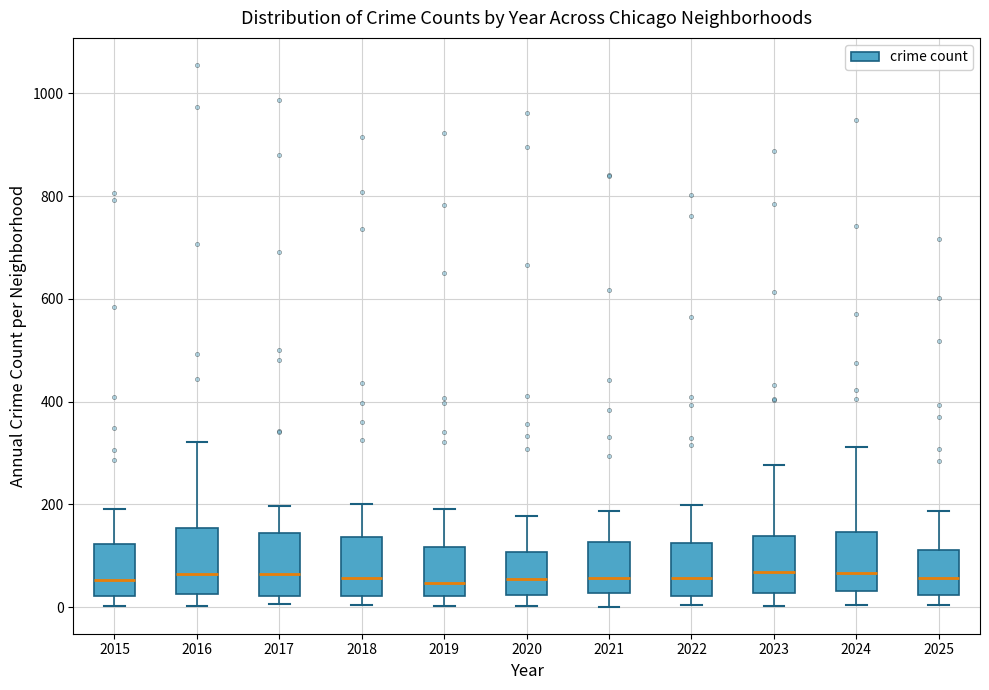

Reading left to right, read every box against the y-axis: the position of its median line, the range the box covers, and the ends of its whiskers. The values are not printed on the chart, so give them approximately, as read against the axis.

2015: median 60, box 20 to 120, whiskers 0 to 200
2016: median 60, box 20 to 160, whiskers 0 to 320
2017: median 60, box 20 to 140, whiskers 0 to 200
2018: median 60, box 20 to 140, whiskers 0 to 200
2019: median 40, box 20 to 120, whiskers 0 to 200
2020: median 60, box 20 to 100, whiskers 0 to 180
2021: median 60, box 20 to 120, whiskers 0 to 180
2022: median 60, box 20 to 120, whiskers 0 to 200
2023: median 60, box 20 to 140, whiskers 0 to 280
2024: median 60, box 40 to 140, whiskers 0 to 320
2025: median 60, box 20 to 120, whiskers 0 to 180